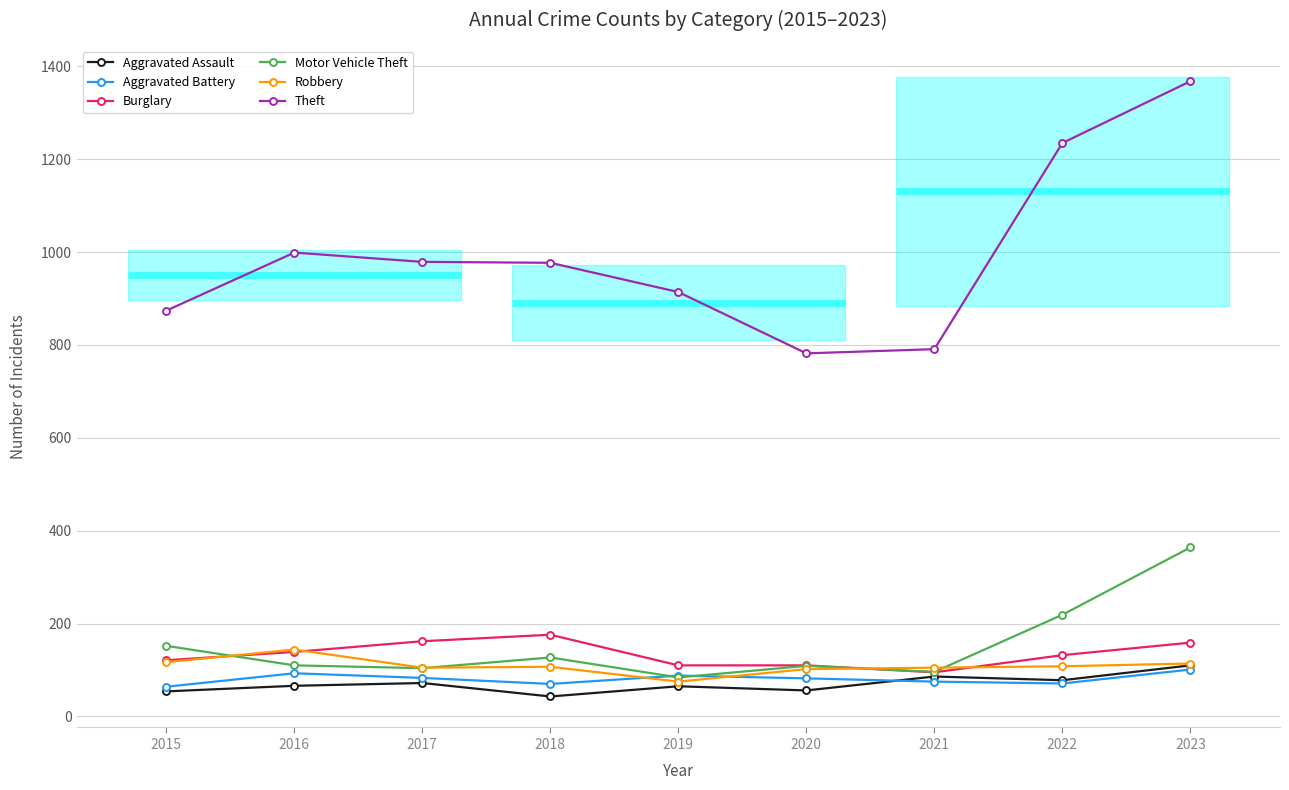

The Burglary series shows 256 at 2017. True or false?

False